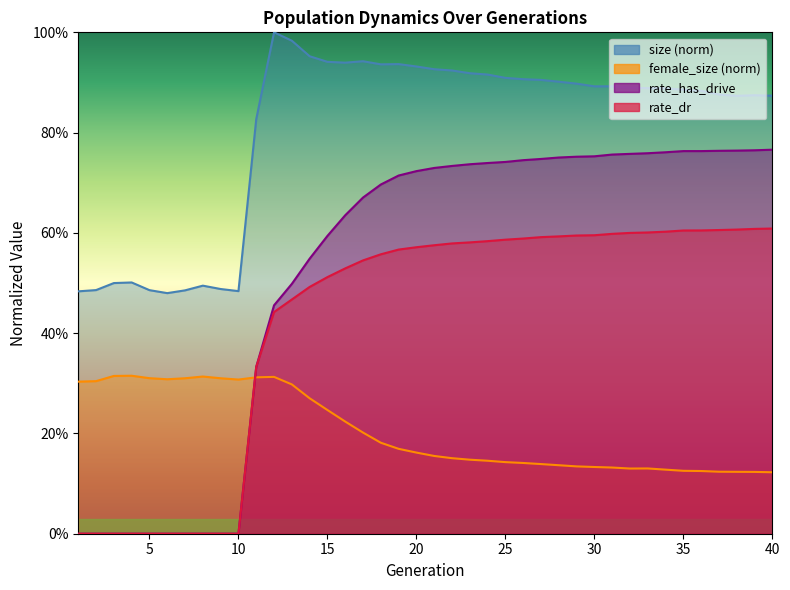

What is the difference between the maximum and minimum values in the rate_has_drive series?

0.8